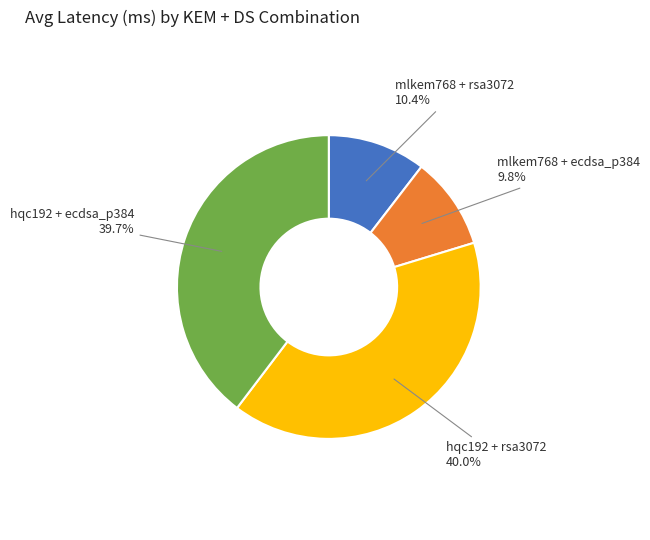

What is the smallest slice in the pie chart?

mlkem768 + ecdsa_p384